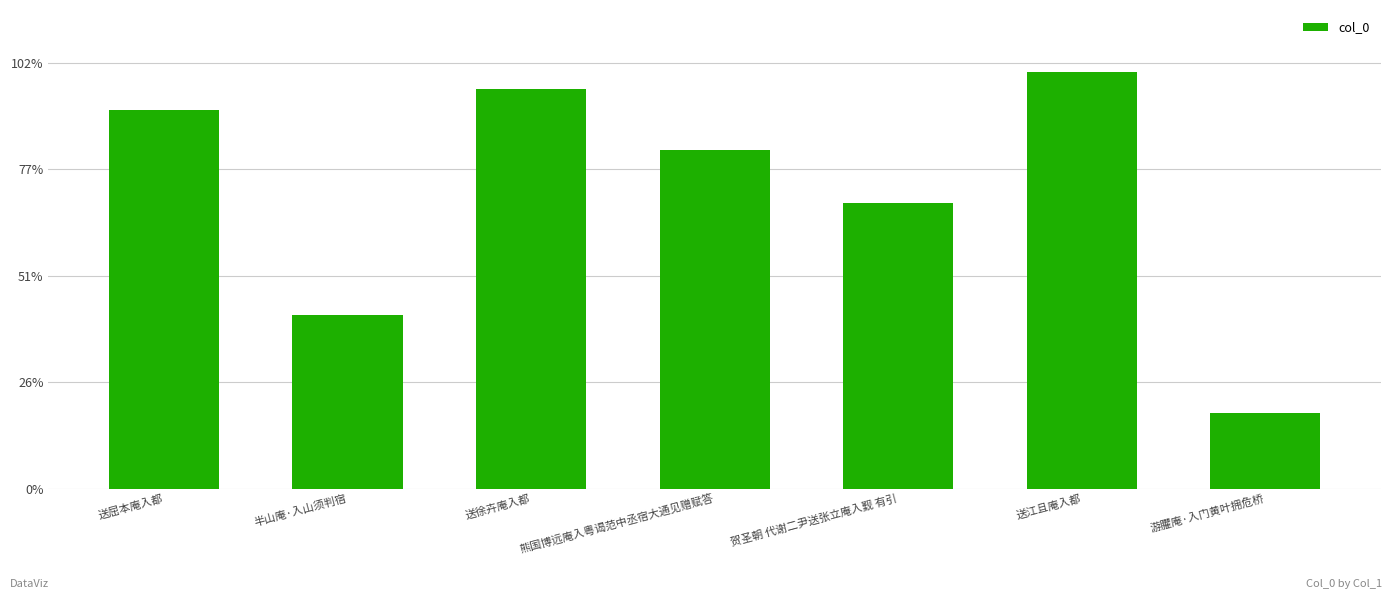

What is the label of the 3rd bar from the left?

送徐卉庵入都